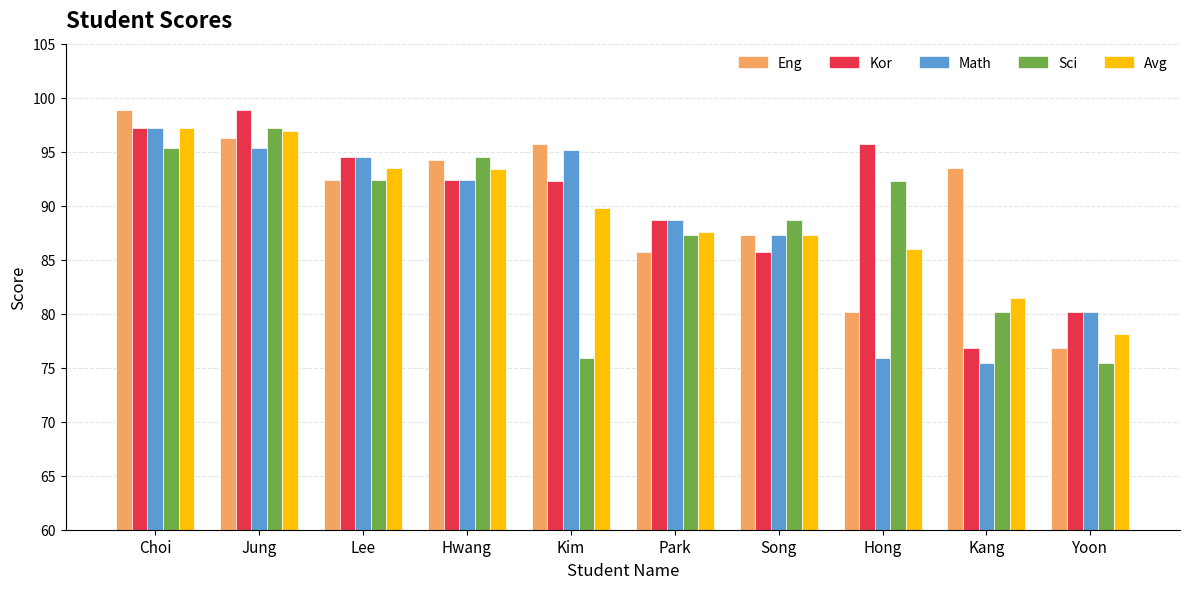

What position from the left is Jung?

2